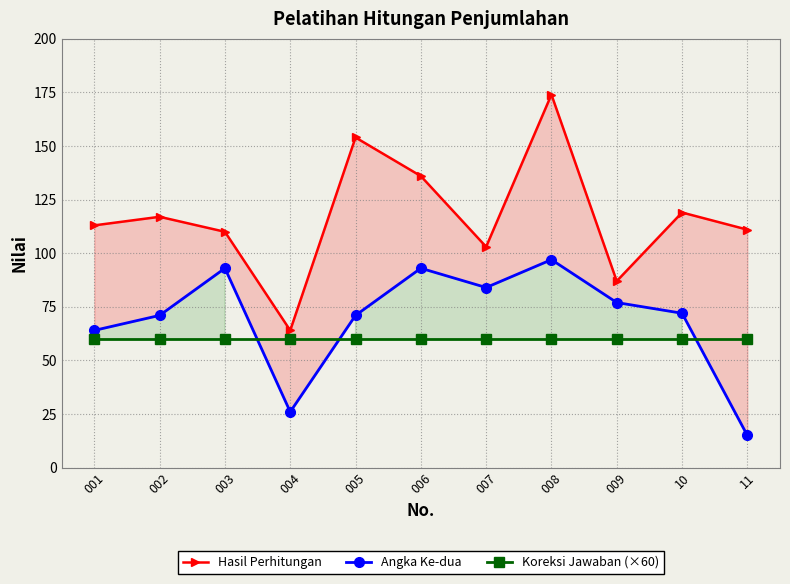

True or false: Koreksi Jawaban (×60) and Hasil Perhitungan cross at least once.

False